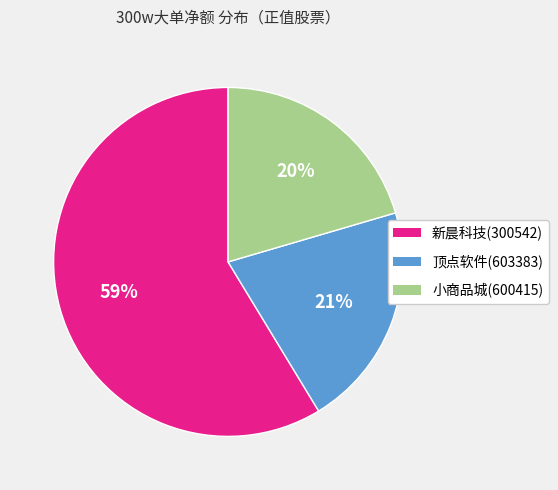

Do 顶点软件(603383) and 小商品城(600415) together represent more than half of the pie?

No